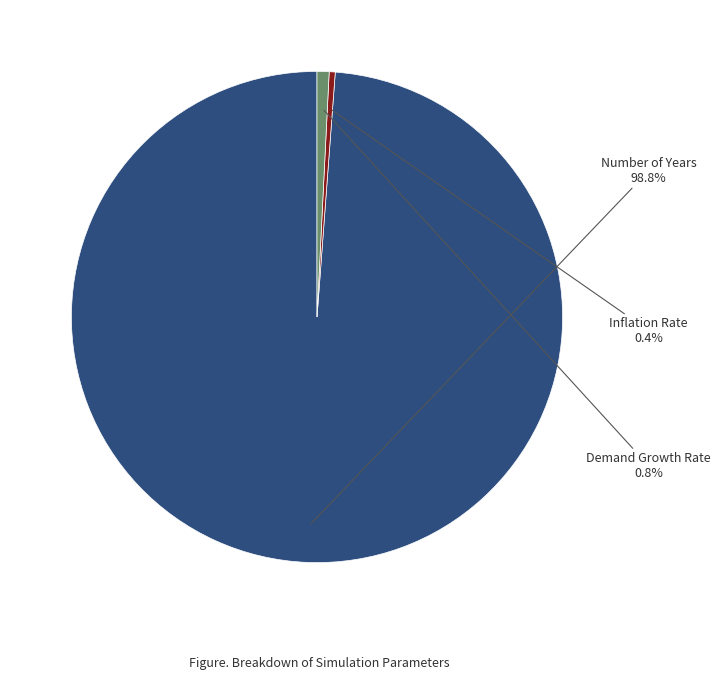

Does any single category account for the majority?

Yes